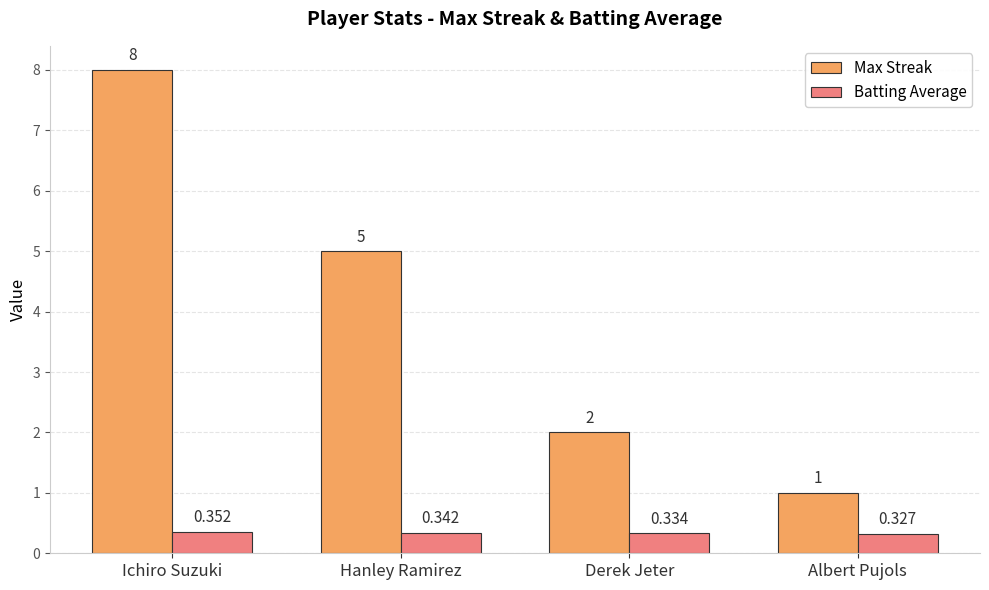

What position from the right is Ichiro Suzuki?

4